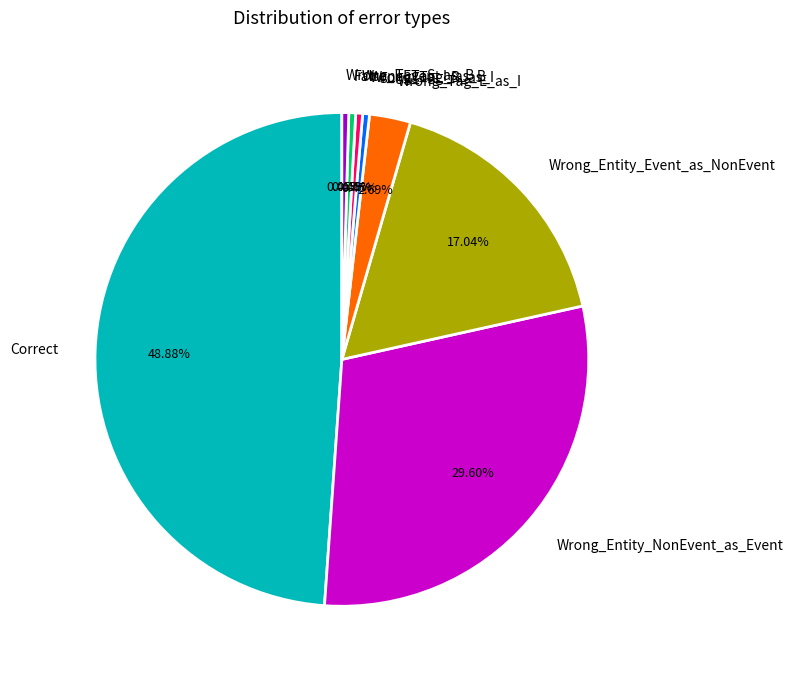

Does any single category account for the majority?

No